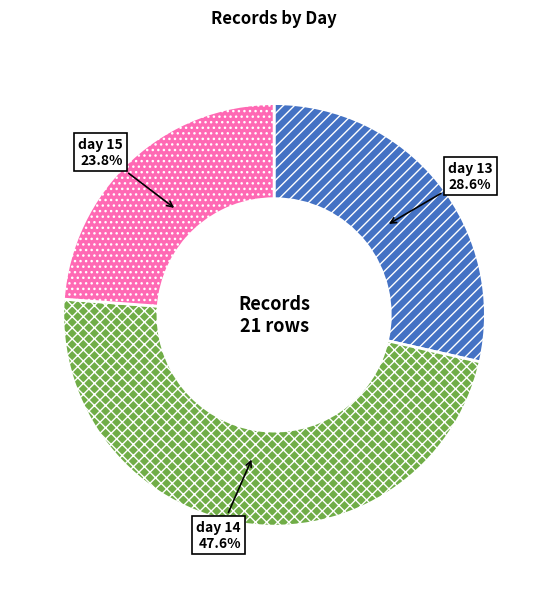

Is there any slice that represents more than half of the pie?

No